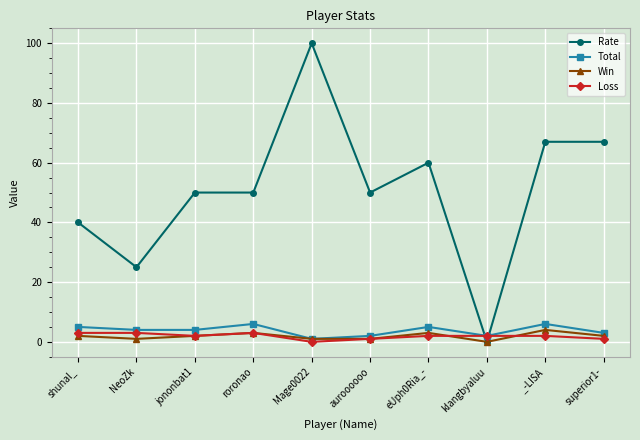

What is the highest value of the Win series?

4